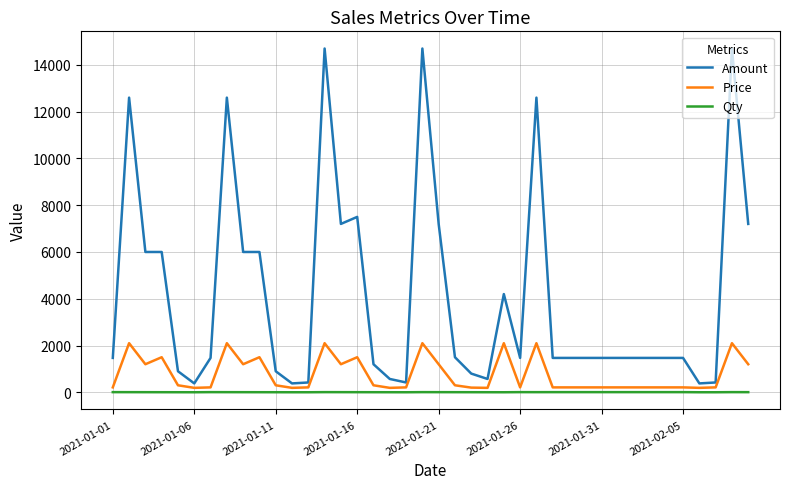

What is the difference between the second highest and second lowest values in the Qty series?

5